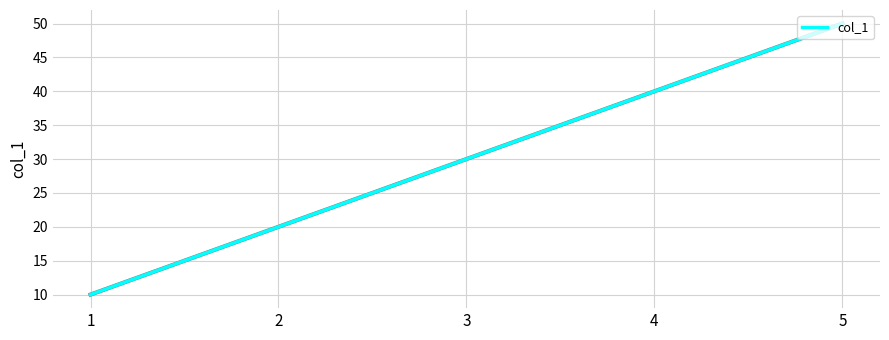

Does the chart have visible grid lines?

Yes